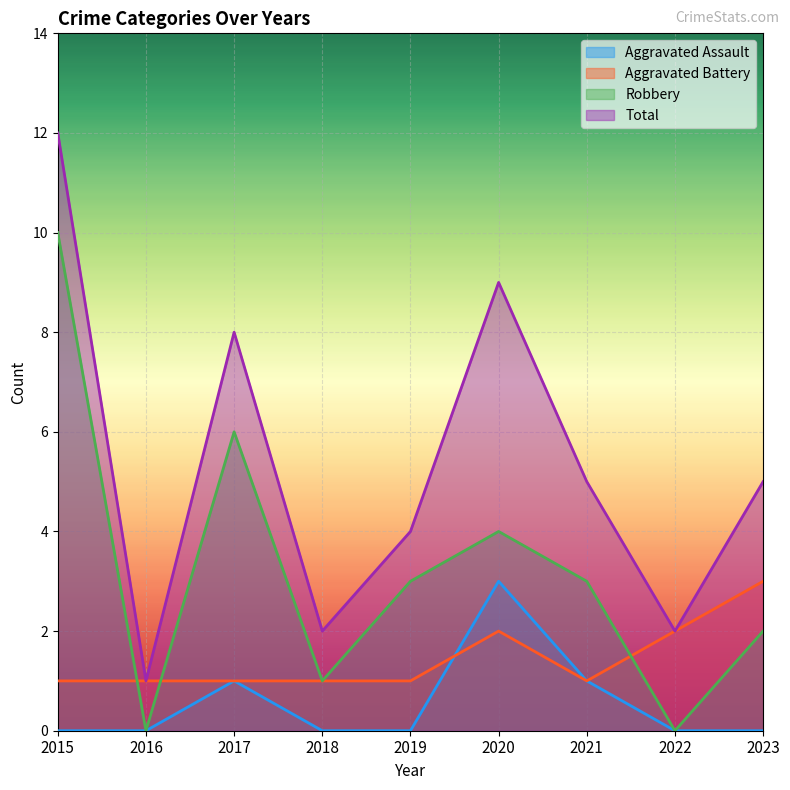

At 2019, list the series in order from smallest to largest.

Aggravated Assault, Aggravated Battery, Robbery, Total